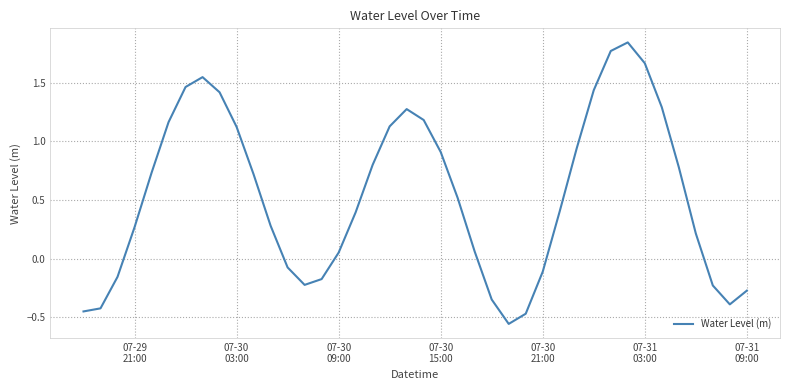

How many values are below zero?

13